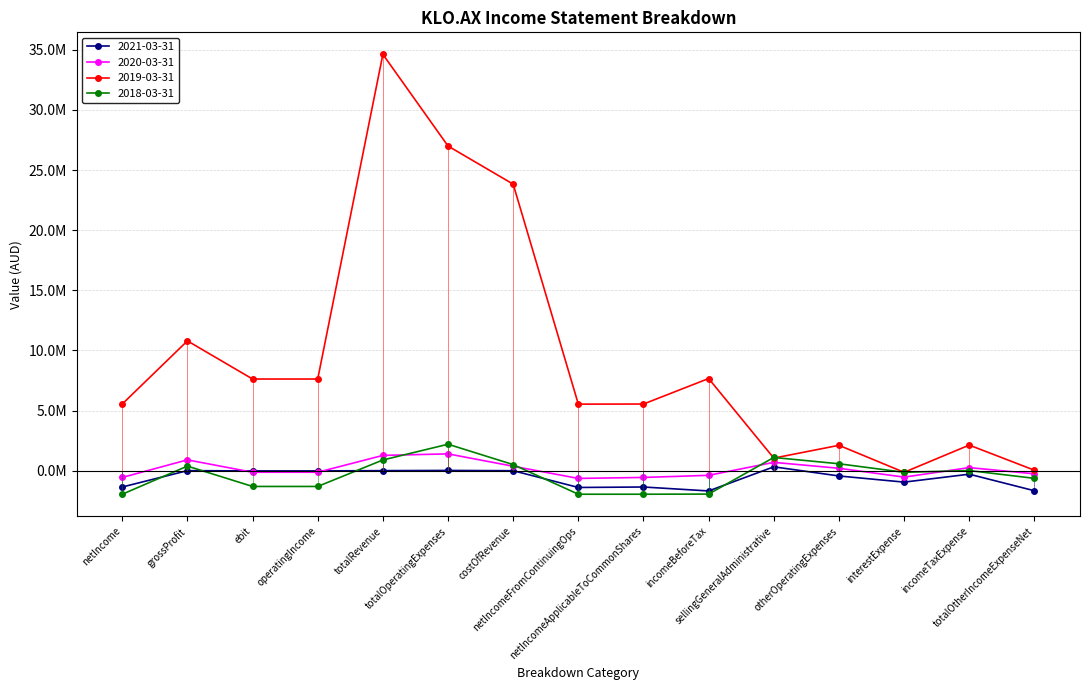

Where is the first local maximum for 2019-03-31?

grossProfit